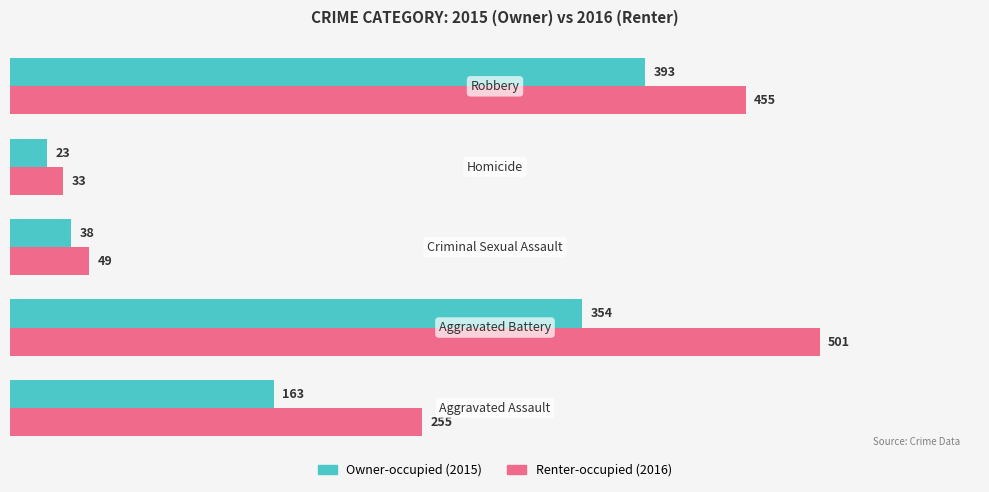

What is the greatest value displayed?

501